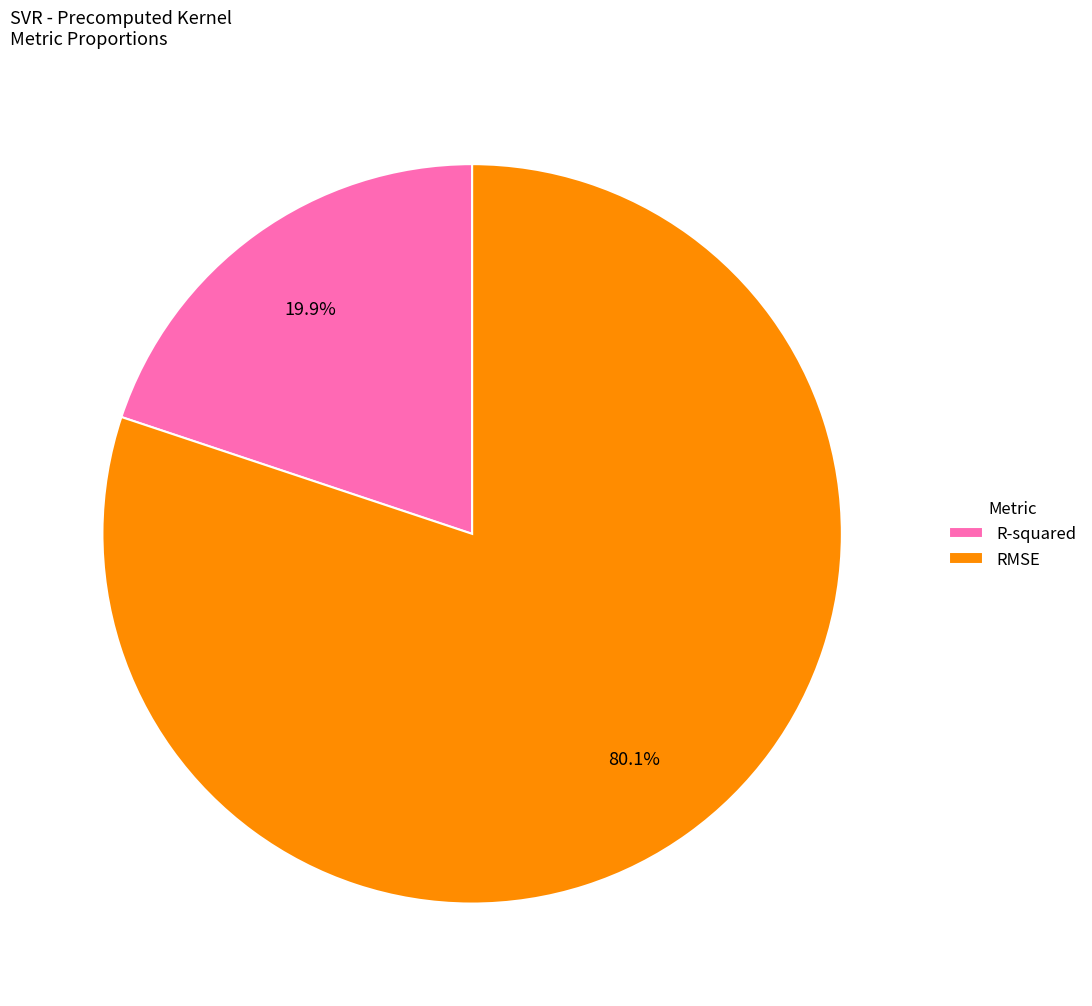

Approximately how many times larger is the value at R-squared compared to RMSE?

0.2